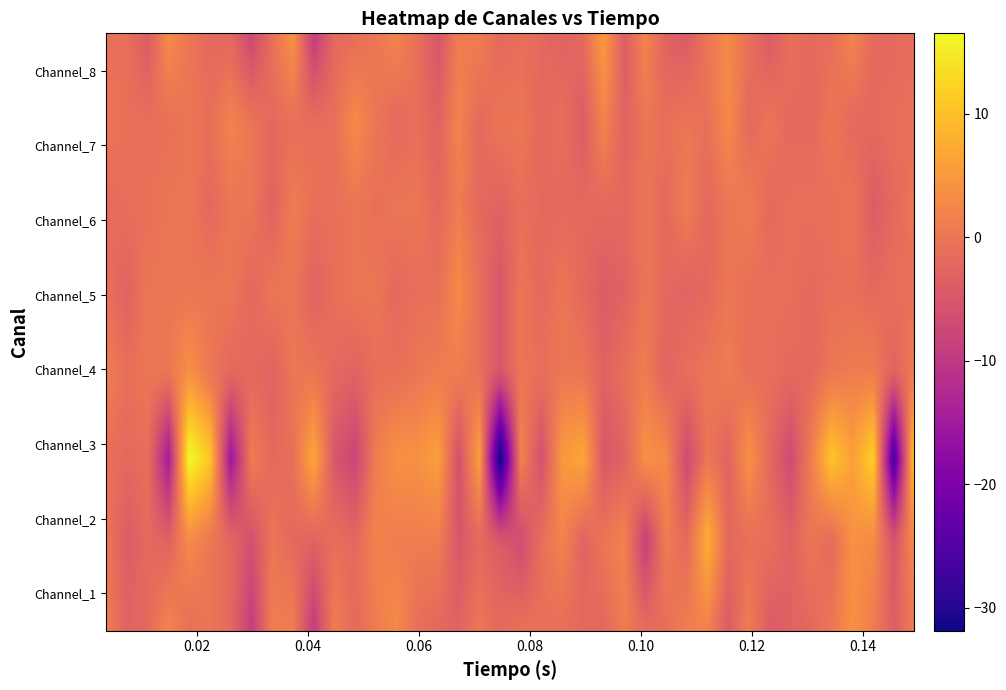

Reading left to right, transcribe all the data shown in this chart.

Channel_1_vals: 0=1	1=-3	2=-2	3=2	4=-1	5=0	6=-2	7=-9	8=1	9=1	10=-9	11=1	12=-2	13=1	14=3	15=-1	16=-2	17=-3	18=0	19=-2	20=-1	21=-1	22=-1	23=-2	24=-2	25=1	26=-2	27=-1	28=1	29=2	30=-4	31=1	32=-4	33=-3	34=-2	35=0	36=4	37=1	38=-4	39=1
Channel_2_vals: 0=0	1=-4	2=-2	3=-3	4=3	5=0	6=-2	7=-6	8=0	9=-2	10=-3	11=-1	12=-2	13=2	14=1	15=1	16=1	17=-5	18=-2	19=-4	20=-7	21=-1	22=2	23=-3	24=0	25=2	26=-9	27=1	28=-2	29=8	30=-2	31=-1	32=-1	33=-3	34=0	35=-2	36=4	37=3	38=-5	39=3
Channel_3_vals: 0=-1	1=-2	2=-1	3=-15	4=17	5=11	6=-16	7=1	8=-2	9=-1	10=7	11=-5	12=-8	13=1	14=4	15=4	16=6	17=-6	18=6	19=-33	20=2	21=-6	22=5	23=7	24=-5	25=-3	26=4	27=3	28=-7	29=0	30=-3	31=4	32=-2	33=-7	34=1	35=11	36=6	37=12	38=-27	39=12
Channel_4_vals: 0=1	1=-1	2=0	3=0	4=4	5=0	6=-2	7=-2	8=-3	9=0	10=0	11=-2	12=-3	13=-1	14=-1	15=0	16=1	17=1	18=-1	19=-5	20=0	21=-1	22=0	23=0	24=-3	25=-1	26=1	27=-3	28=-1	29=0	30=1	31=-1	32=-1	33=-2	34=-2	35=0	36=1	37=1	38=-3	39=1
Channel_5_vals: 0=-1	1=-3	2=0	3=0	4=0	5=0	6=0	7=-2	8=0	9=0	10=-3	11=-1	12=0	13=0	14=-2	15=-1	16=-1	17=3	18=-1	19=-5	20=0	21=-2	22=0	23=-2	24=-4	25=-3	26=0	27=-2	28=-3	29=-2	30=0	31=-1	32=-1	33=-1	34=-2	35=-1	36=-1	37=-2	38=-1	39=-1
Channel_6_vals: 0=-2	1=-1	2=-1	3=0	4=0	5=-2	6=0	7=0	8=-3	9=1	10=-1	11=-1	12=0	13=-1	14=0	15=0	16=-2	17=1	18=-2	19=-3	20=-1	21=-2	22=-2	23=-2	24=-2	25=-2	26=0	27=-2	28=1	29=-2	30=0	31=1	32=-2	33=-1	34=-1	35=-1	36=0	37=-4	38=-2	39=0
Channel_7_vals: 0=0	1=-1	2=-1	3=-1	4=0	5=-1	6=2	7=0	8=-2	9=-1	10=-1	11=-1	12=3	13=0	14=-2	15=-1	16=-3	17=2	18=-2	19=0	20=0	21=-2	22=-1	23=-4	24=2	25=-3	26=0	27=-1	28=0	29=-1	30=3	31=-2	32=0	33=-2	34=-2	35=0	36=-2	37=-2	38=-1	39=-1
Channel_8_vals: 0=-1	1=-1	2=-4	3=3	4=0	5=-2	6=-2	7=-7	8=-1	9=4	10=-9	11=-2	12=-1	13=0	14=2	15=-1	16=-5	17=1	18=1	19=-2	20=-1	21=-2	22=-3	23=-2	24=5	25=-4	26=2	27=-3	28=-4	29=0	30=3	31=-1	32=-4	33=-1	34=-2	35=-1	36=2	37=-2	38=-2	39=-1